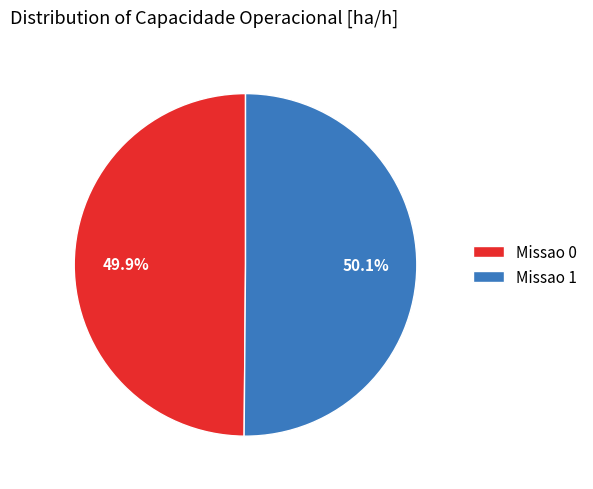

Combined, what portion of the pie is Missao 1 and Missao 0?

100.0%